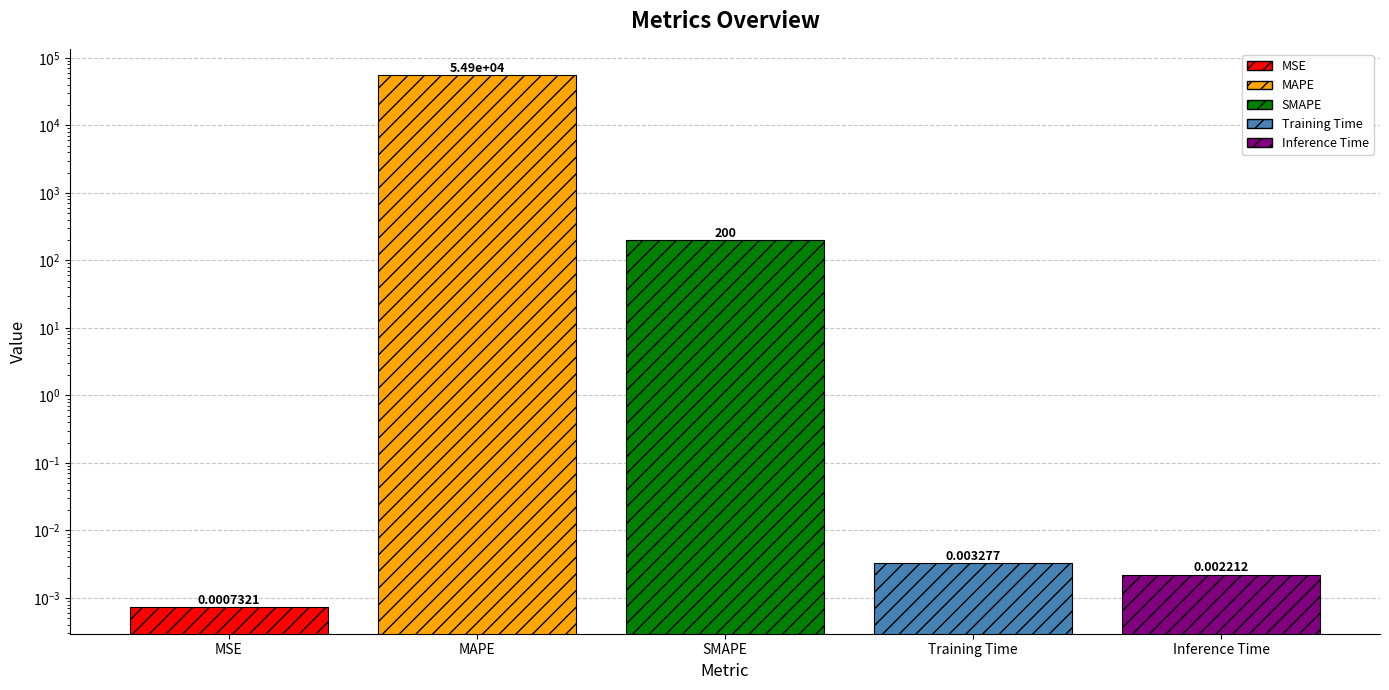

What is the sum of all values?

55102.1